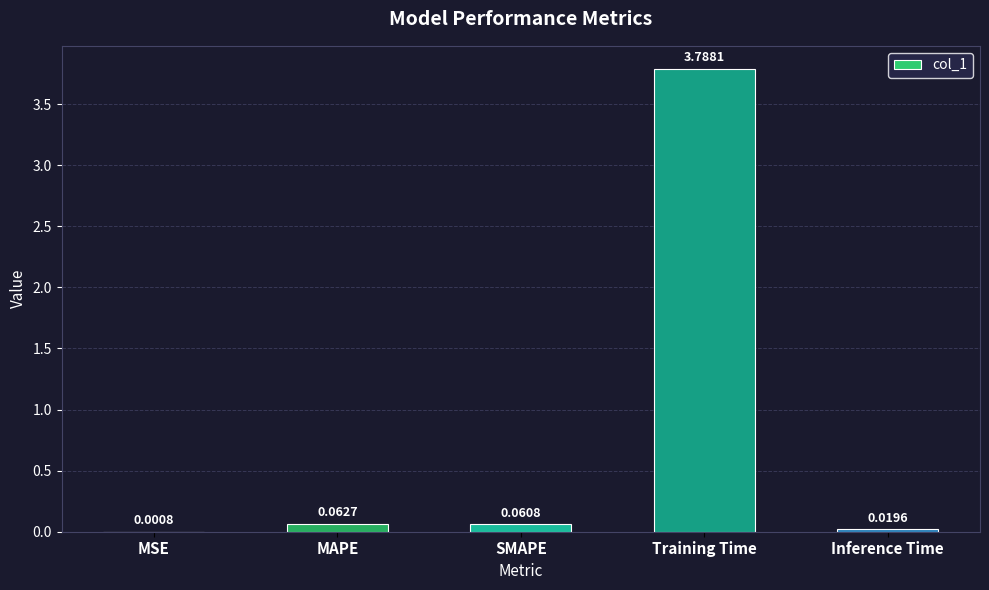

What is the sum of all values?

3.9